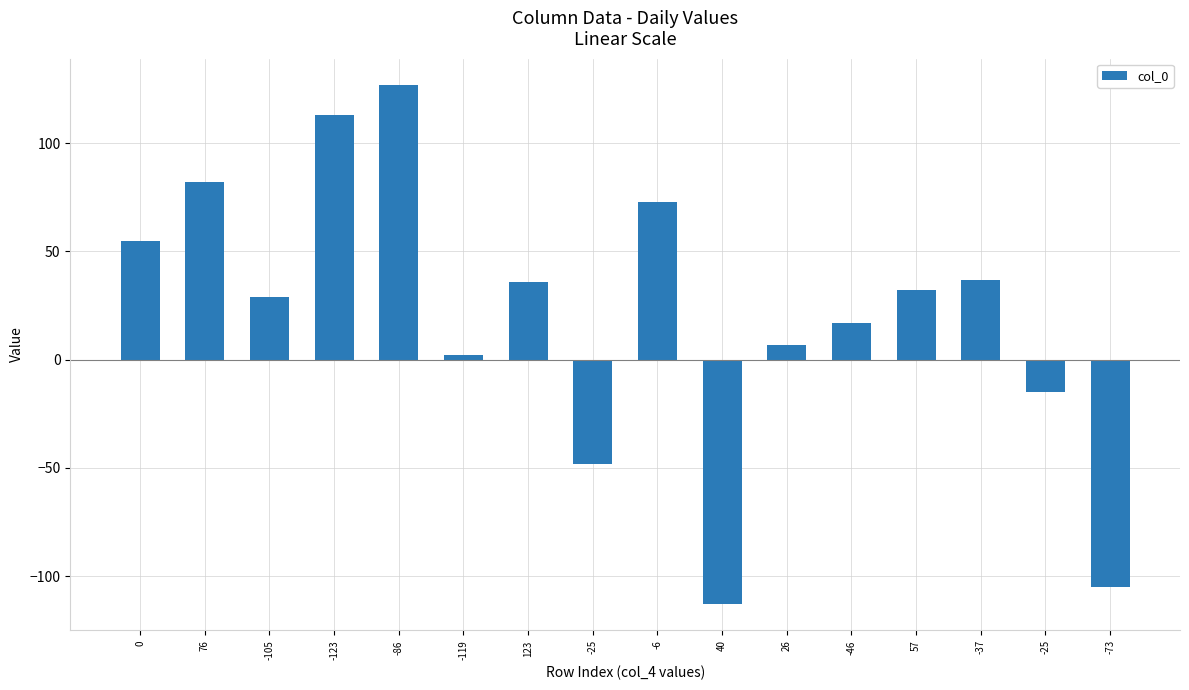

How many bars are there in total?

16